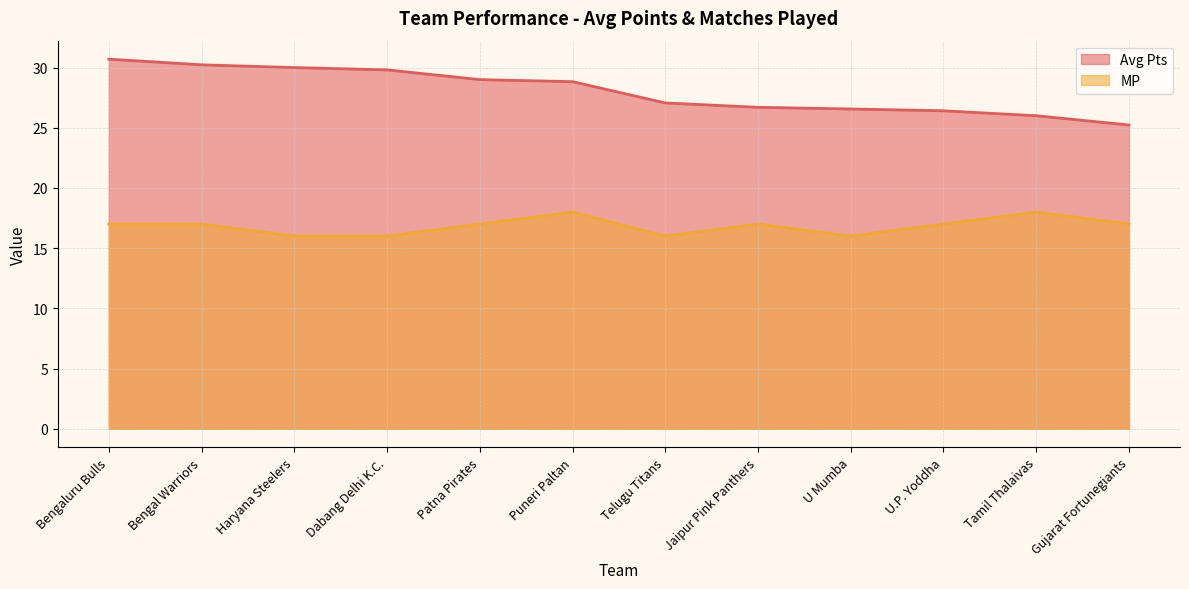

What is the average value of the MP series?

16.8